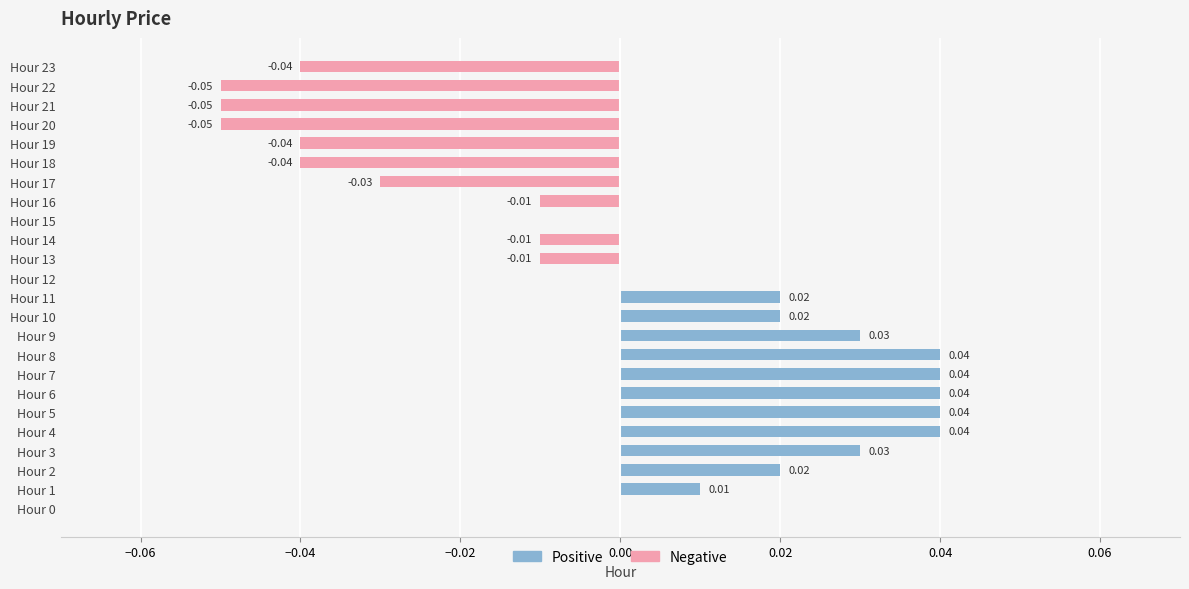

How many positive values does the Positive series have?

11